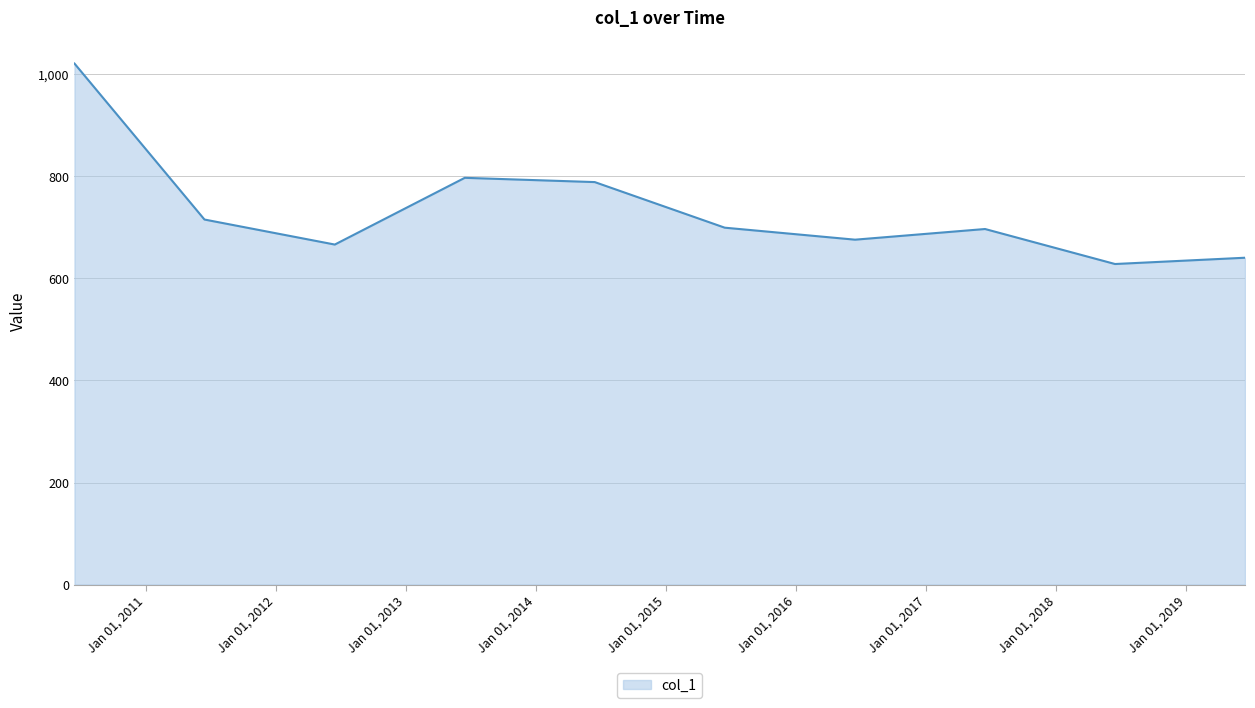

What is the greatest value displayed?

1021.1